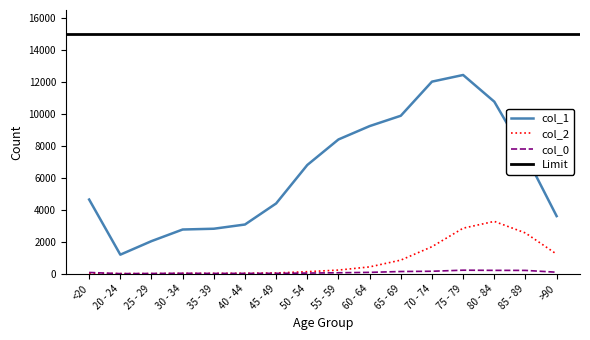

What is the total value across all series at 75 - 79?

15502